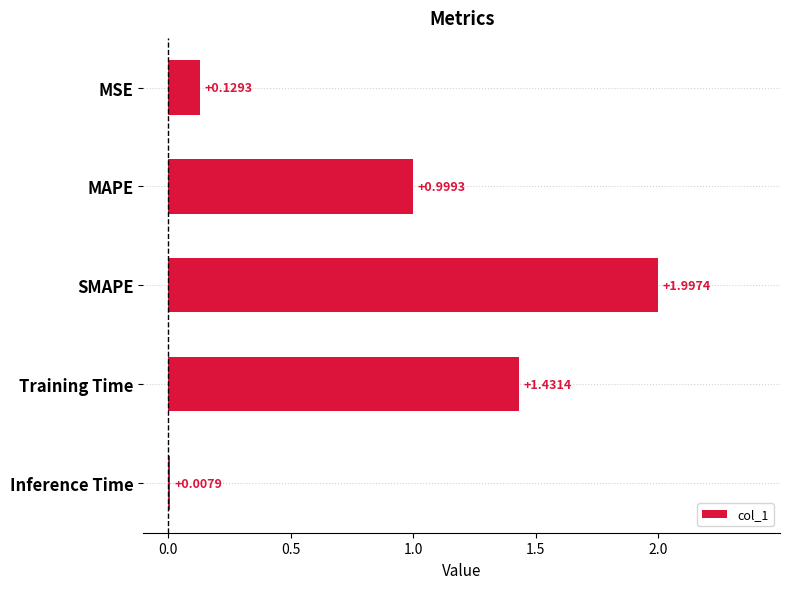

What is the sum of all values?

4.6